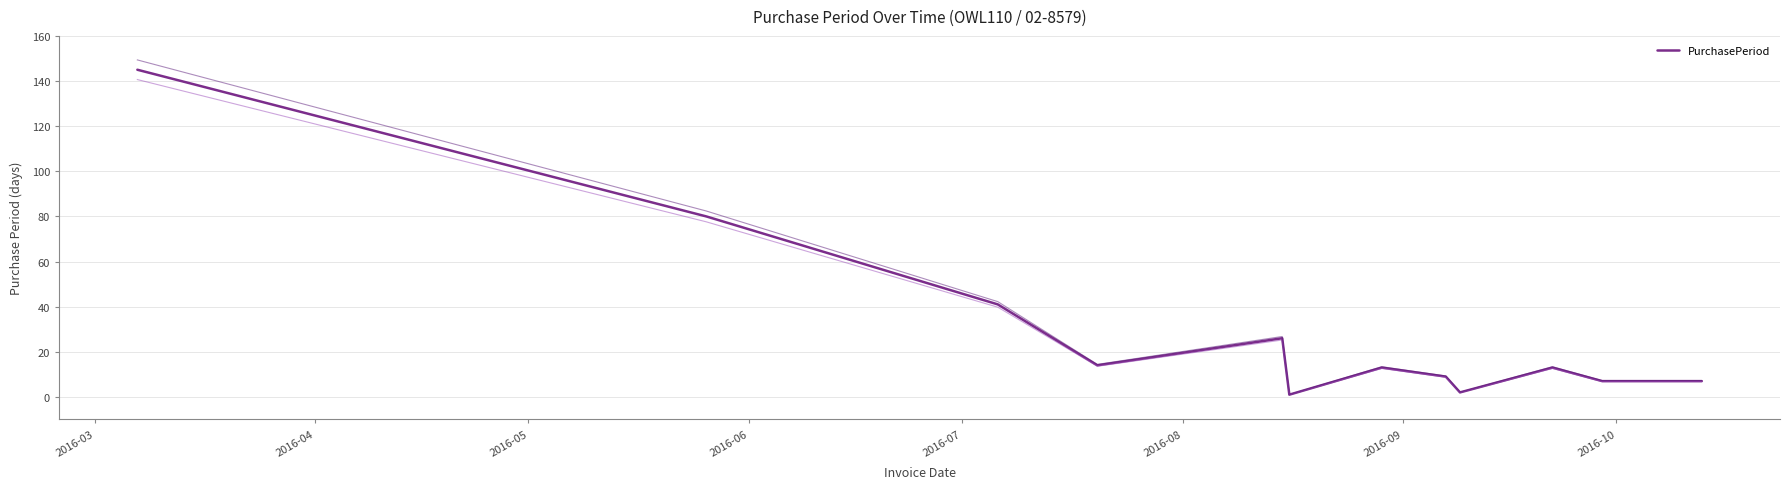

How many points are lower than both their immediate neighbors (excluding endpoints)?

3